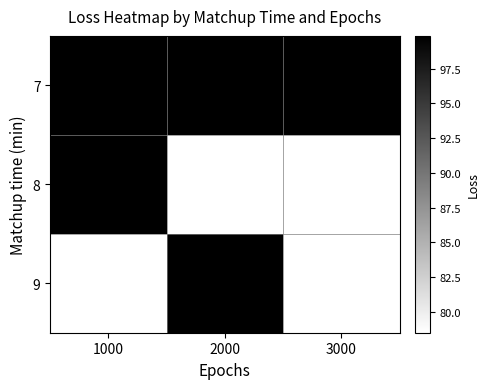

What is the difference between the 8 values at 3000 and 1000?

7.0